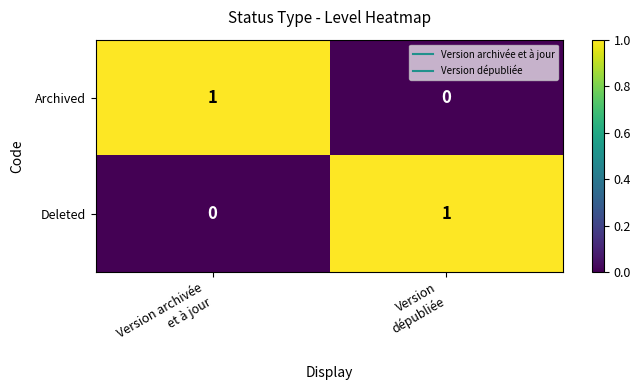

Count the number of categories in the chart.

2